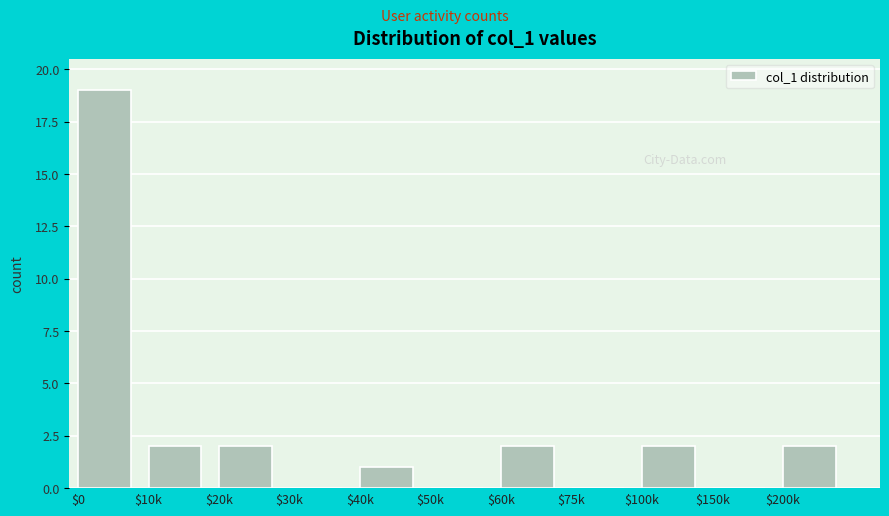

Is it true that the value at $60k is 2?

True